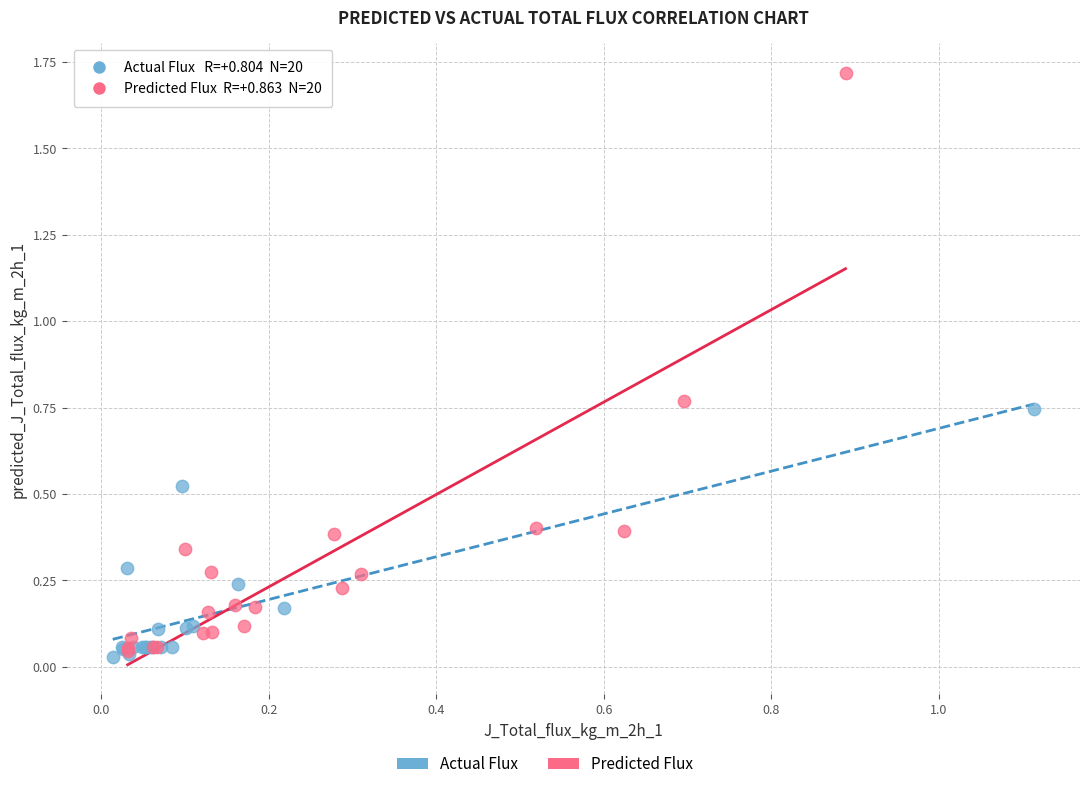

Which series contains the highest Y value?

Predicted Flux